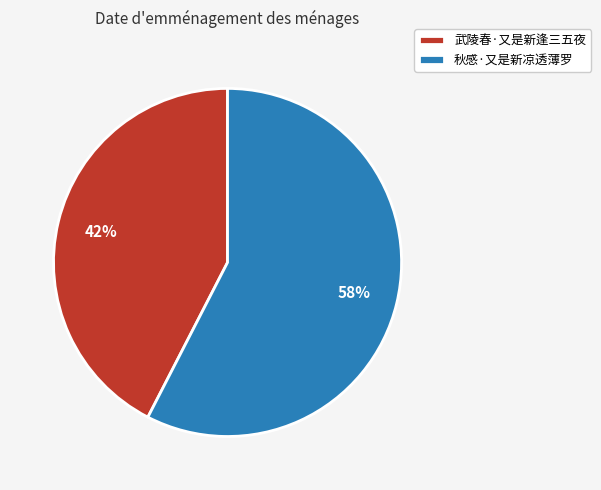

The 秋感·又是新凉透薄罗 slice represents 58% of the pie. True or false?

True